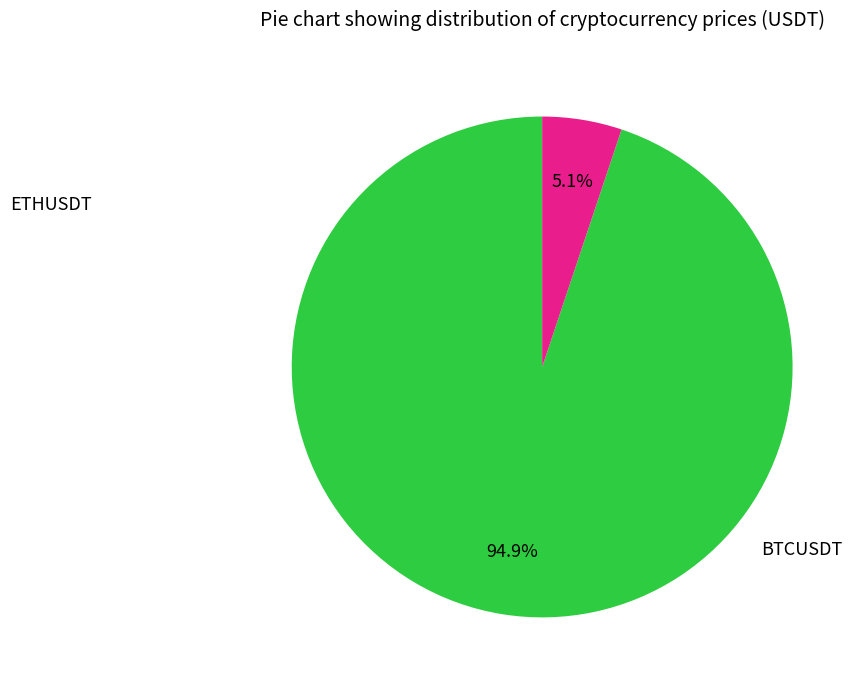

The BTCUSDT slice represents 95% of the pie. True or false?

True